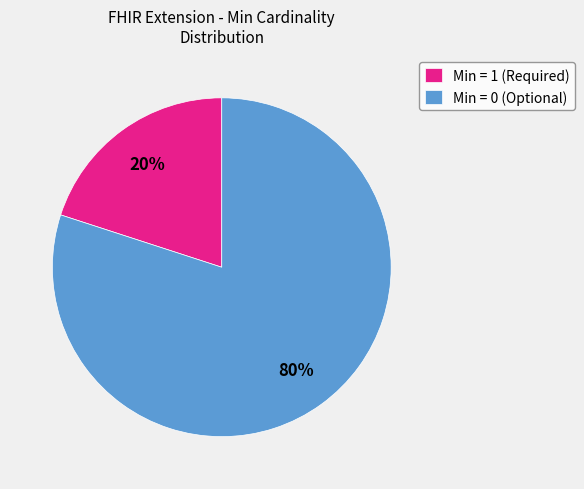

To the nearest percent, what is the average slice percentage?

50%